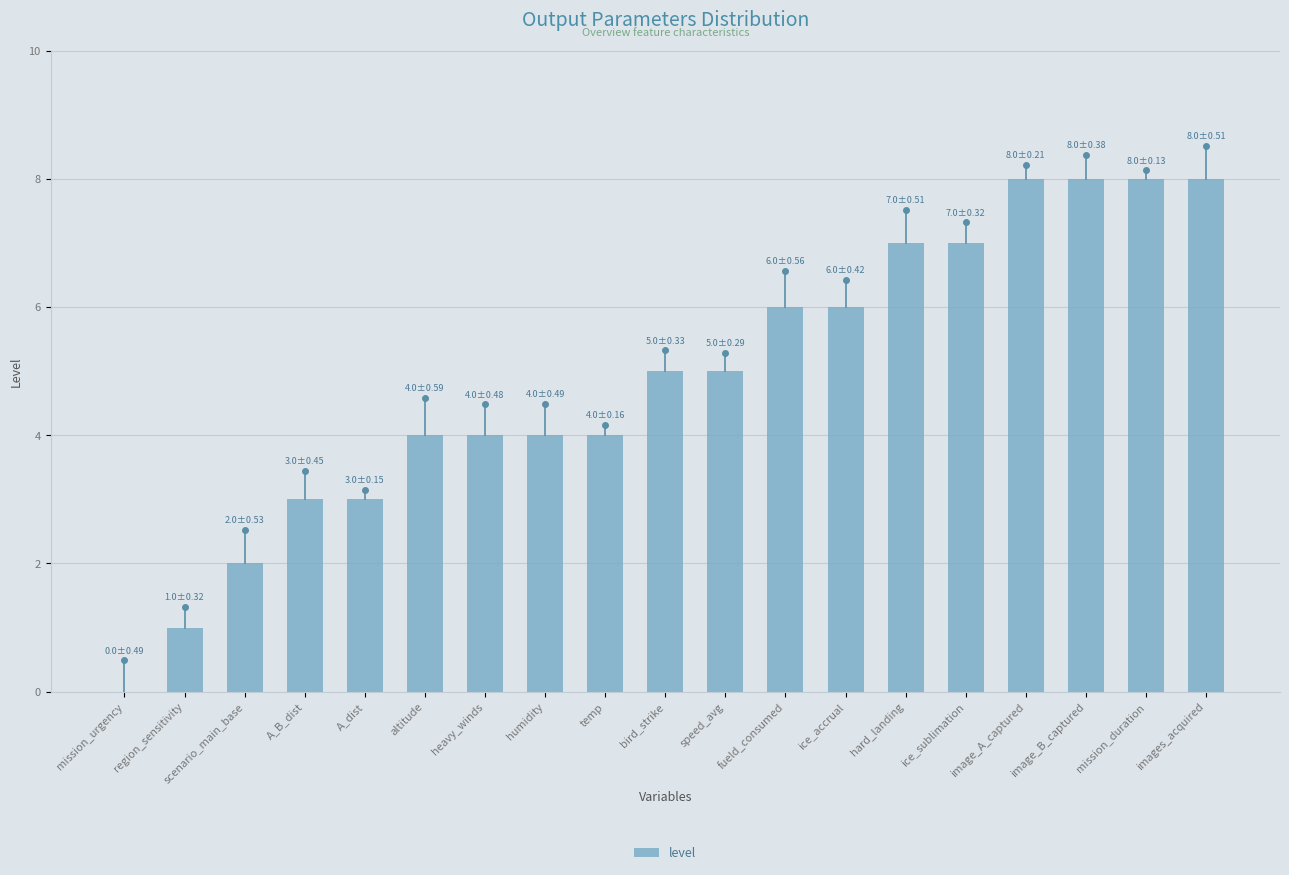

Between heavy_winds and hard_landing, which is larger?

hard_landing